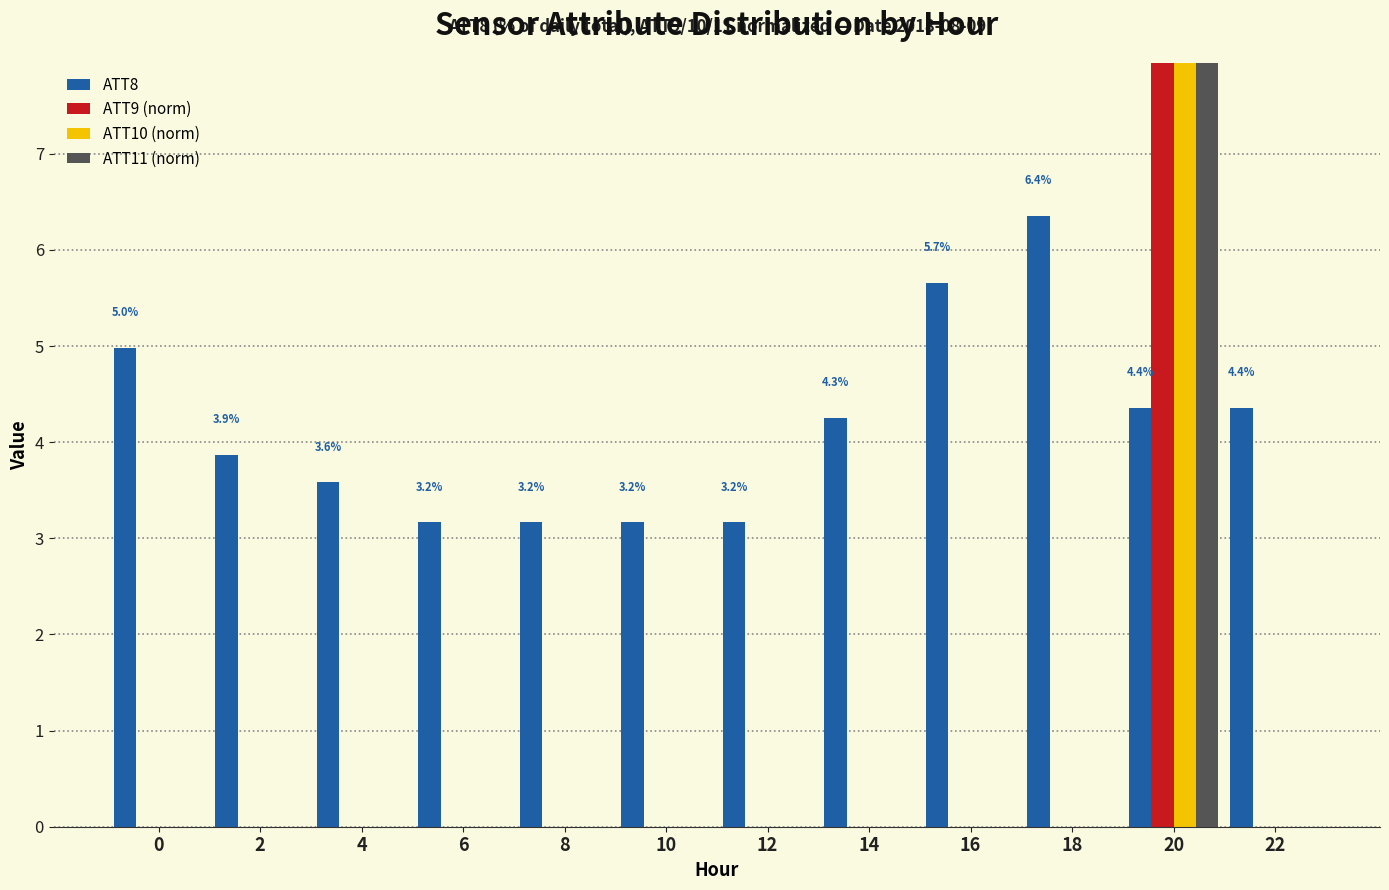

What is the difference between the maximum and minimum values in the ATT9 (norm) series?

100.0